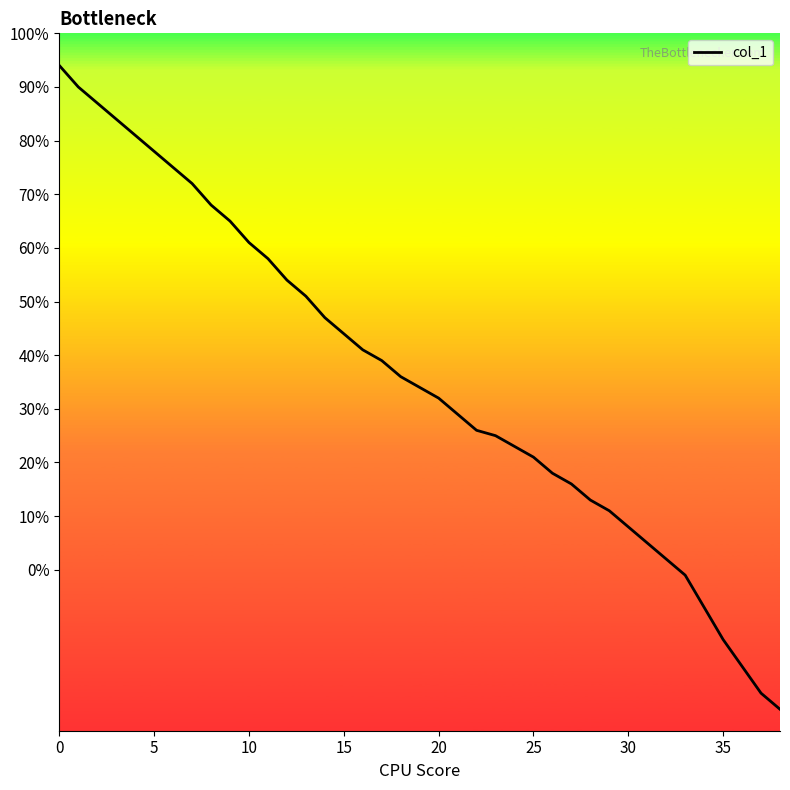

What is the difference between the maximum and minimum values?

120